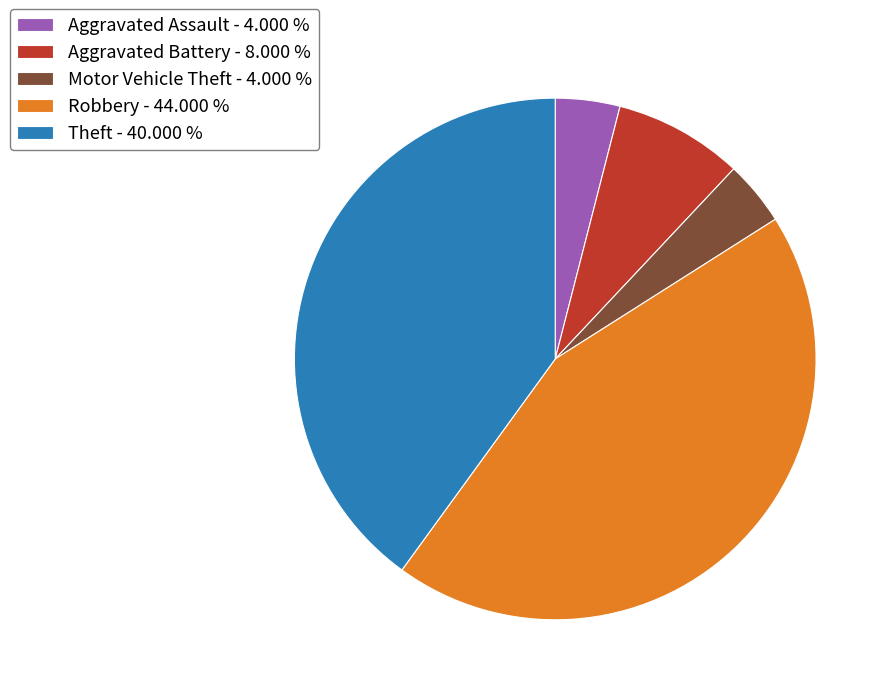

Is Robbery - 44.000 % the majority of the pie?

No